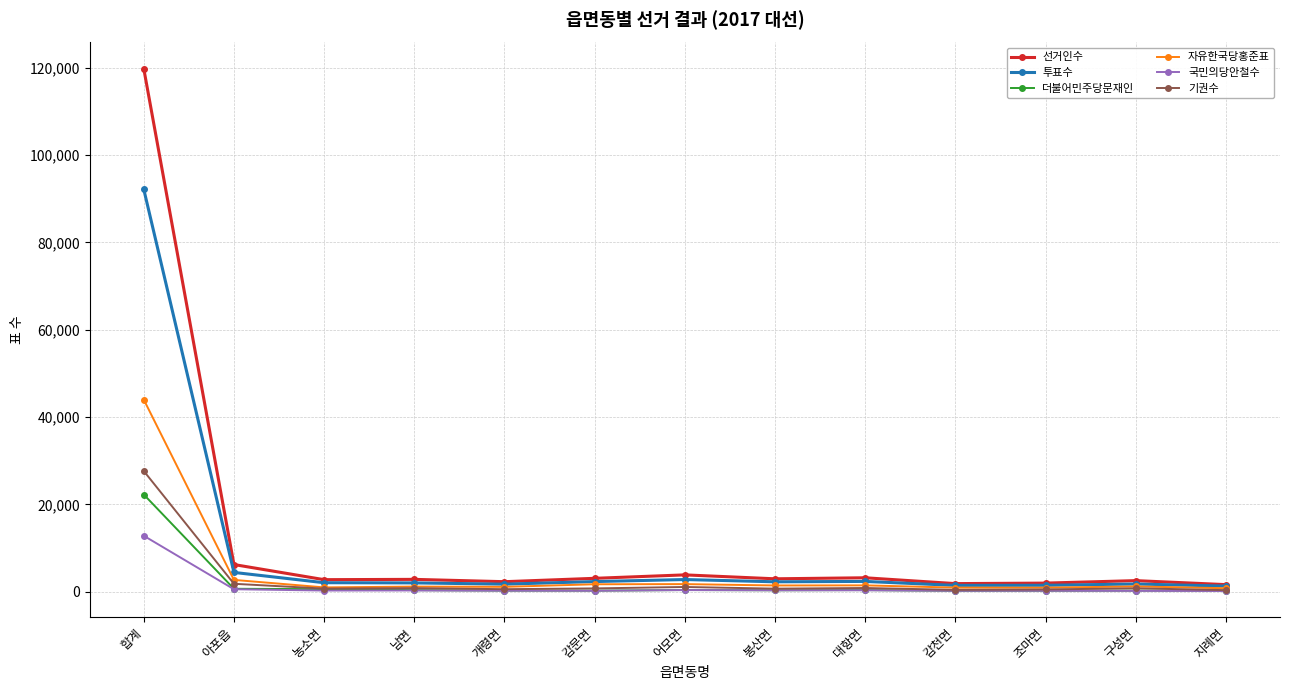

At which label is 국민의당안철수 closest to 6474?

아포읍